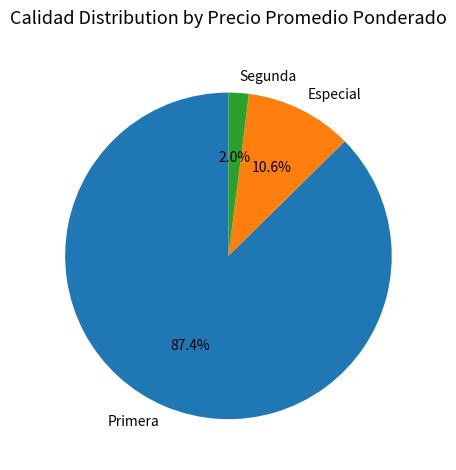

How many slices are in this pie chart?

3